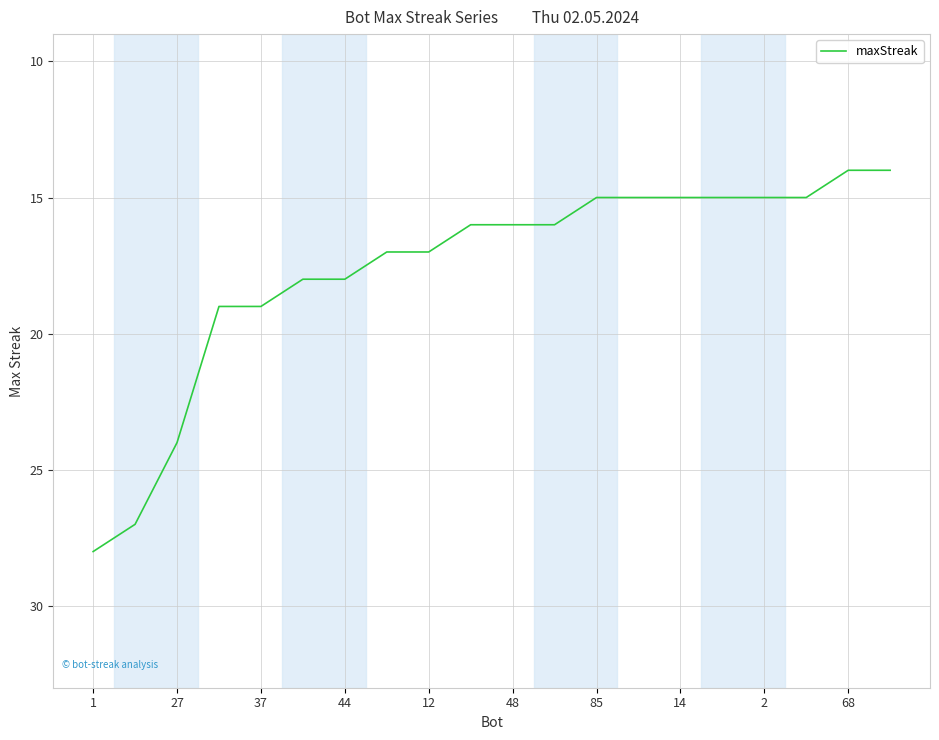

What is the difference between the maximum and minimum values?

14